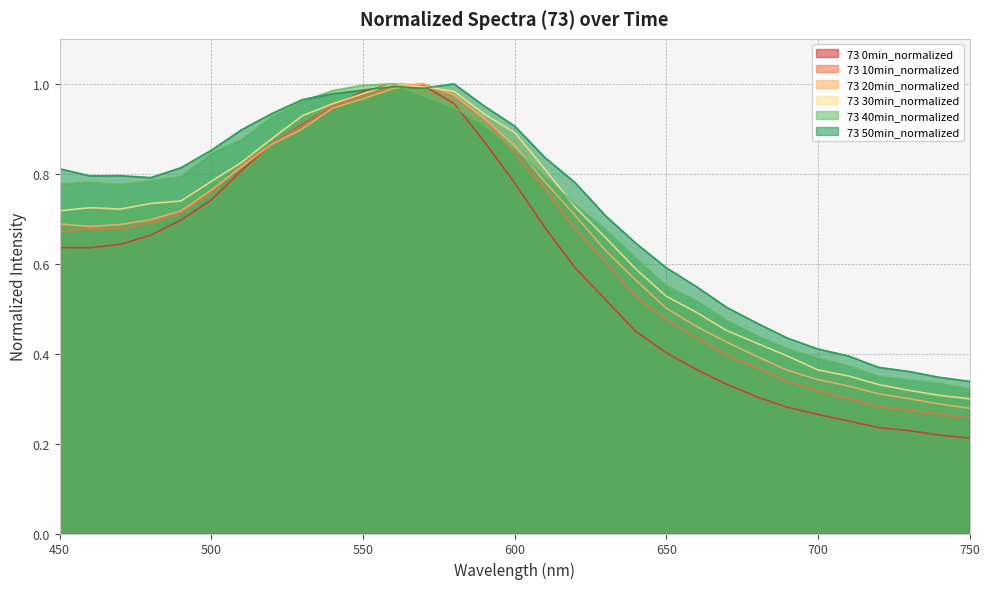

What is the lowest value of the 73 10min_normalized series?

0.3